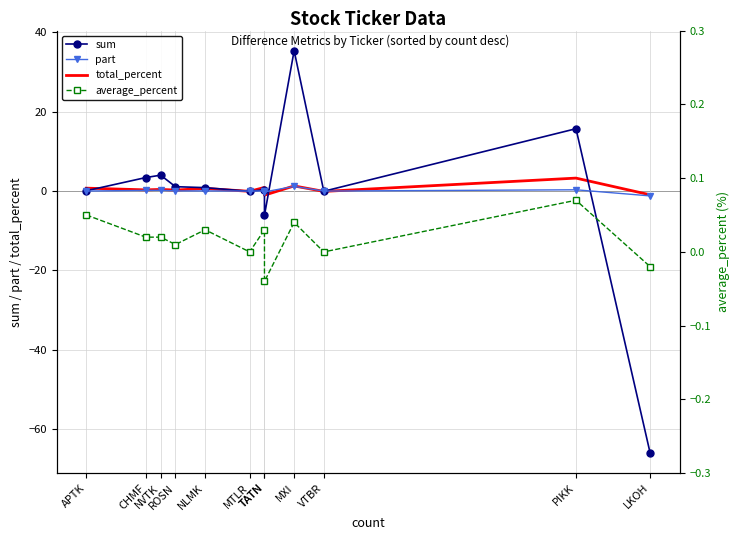

Where do part and sum first cross each other?

NLMK and MTLR